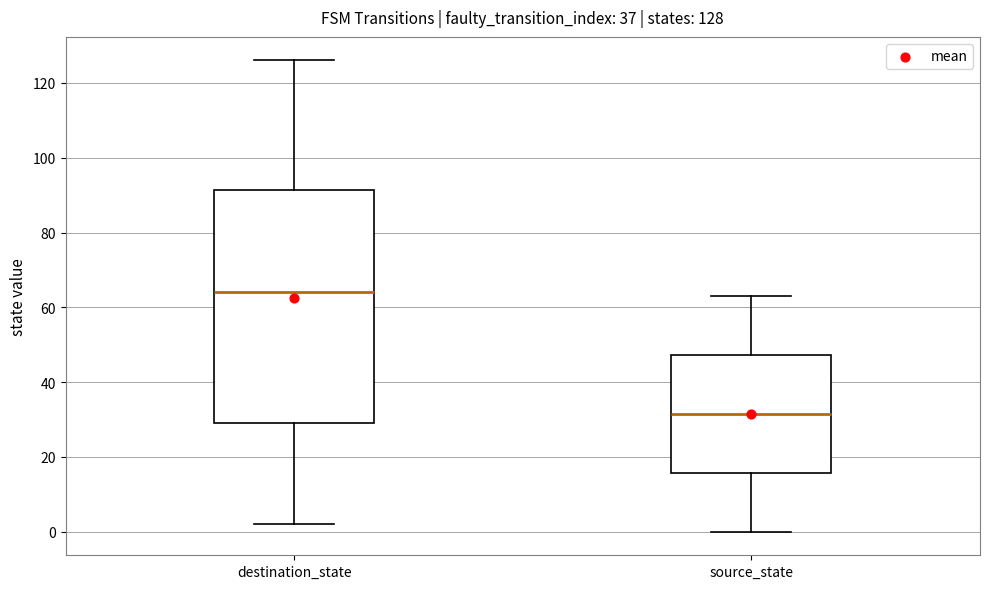

Which box has the lowest median line?

source_state